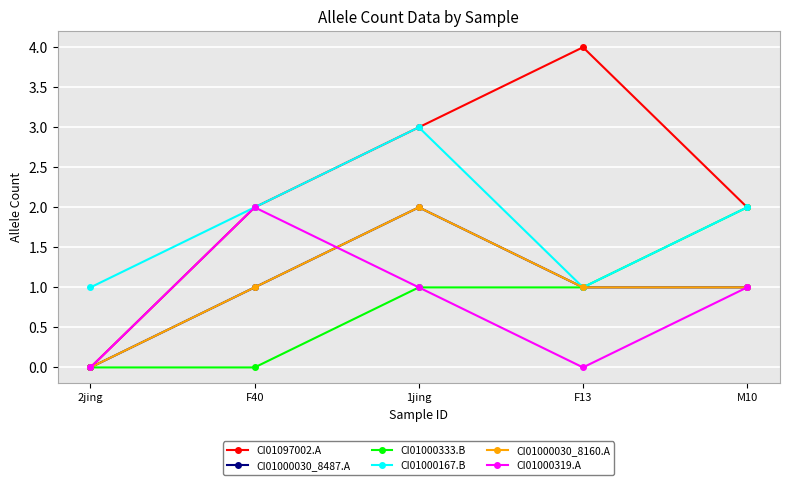

What are all the series names shown in the legend?

CI01097002.A, CI01000030_8487.A, CI01000333.B, CI01000167.B, CI01000030_8160.A, CI01000319.A